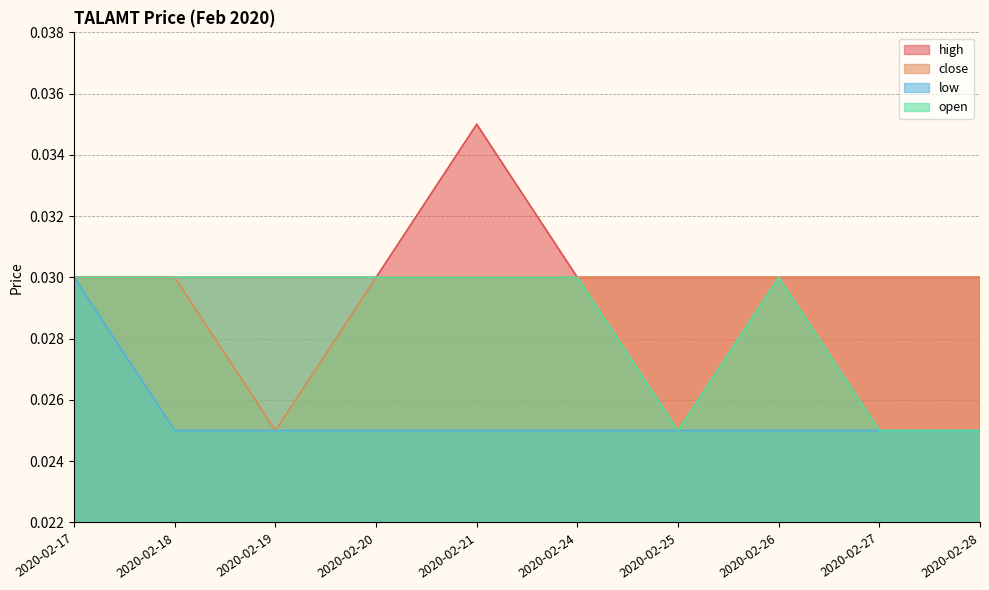

Between 2020-02-24 and 2020-02-25, which series saw the biggest shift?

open